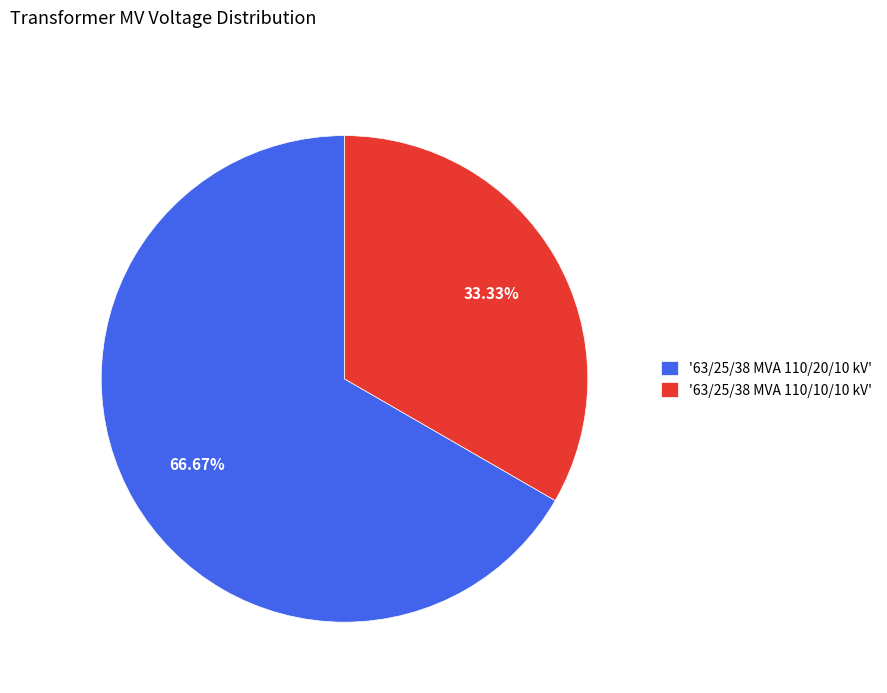

Rank the categories by value from lowest to highest.

'63/25/38 MVA 110/10/10 kV', '63/25/38 MVA 110/20/10 kV'